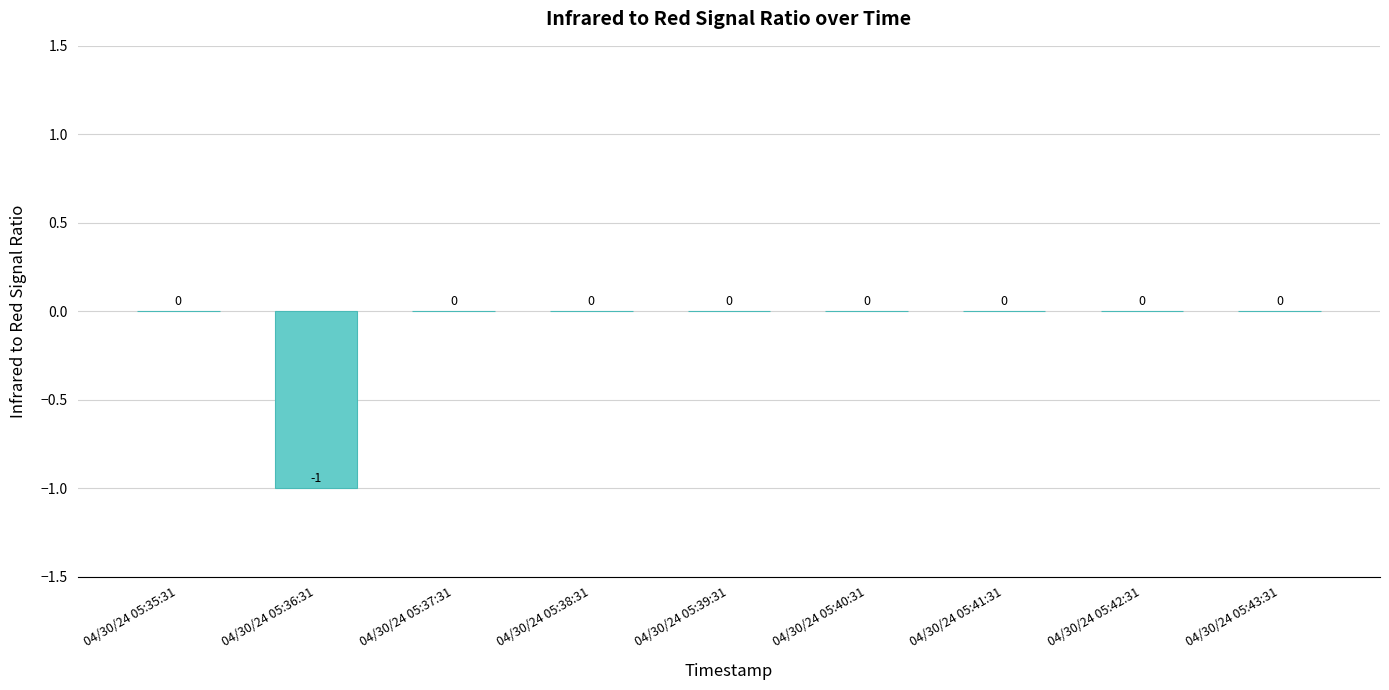

The value at 04/30/24 05:35:31 is -1. True or false?

False